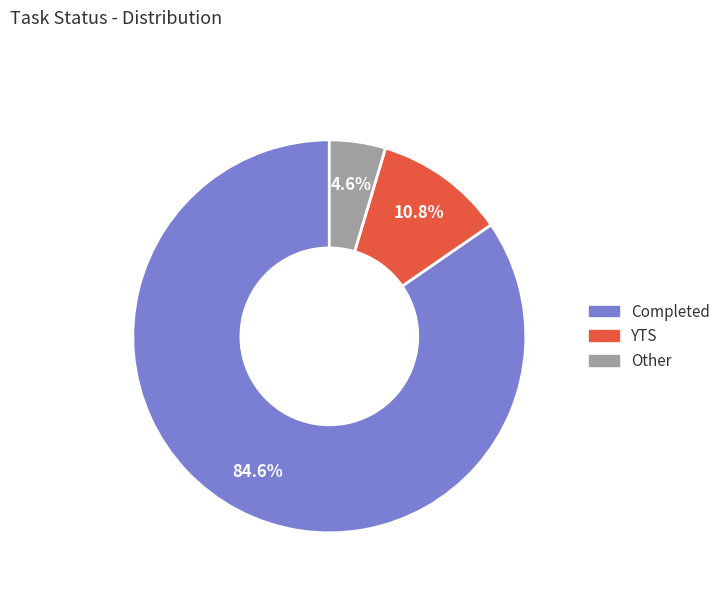

Rank the categories by value from highest to lowest.

Completed, YTS, Other